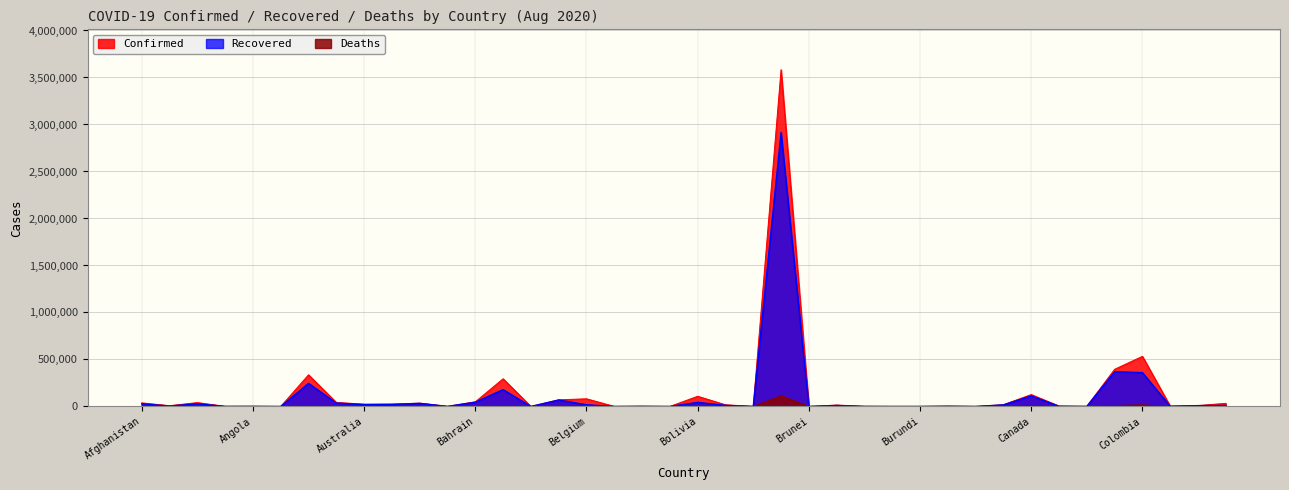

At which label does Confirmed reach its minimum?

Antigua and Barbuda